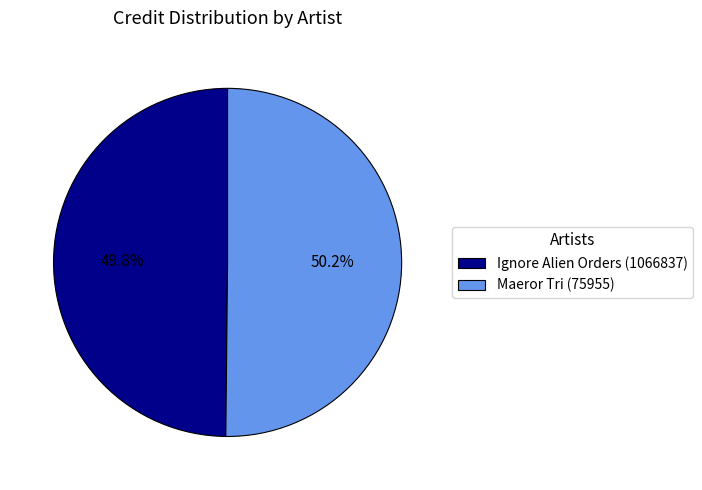

What percentage is NOT represented by Maeror Tri (75955)?

49.8%